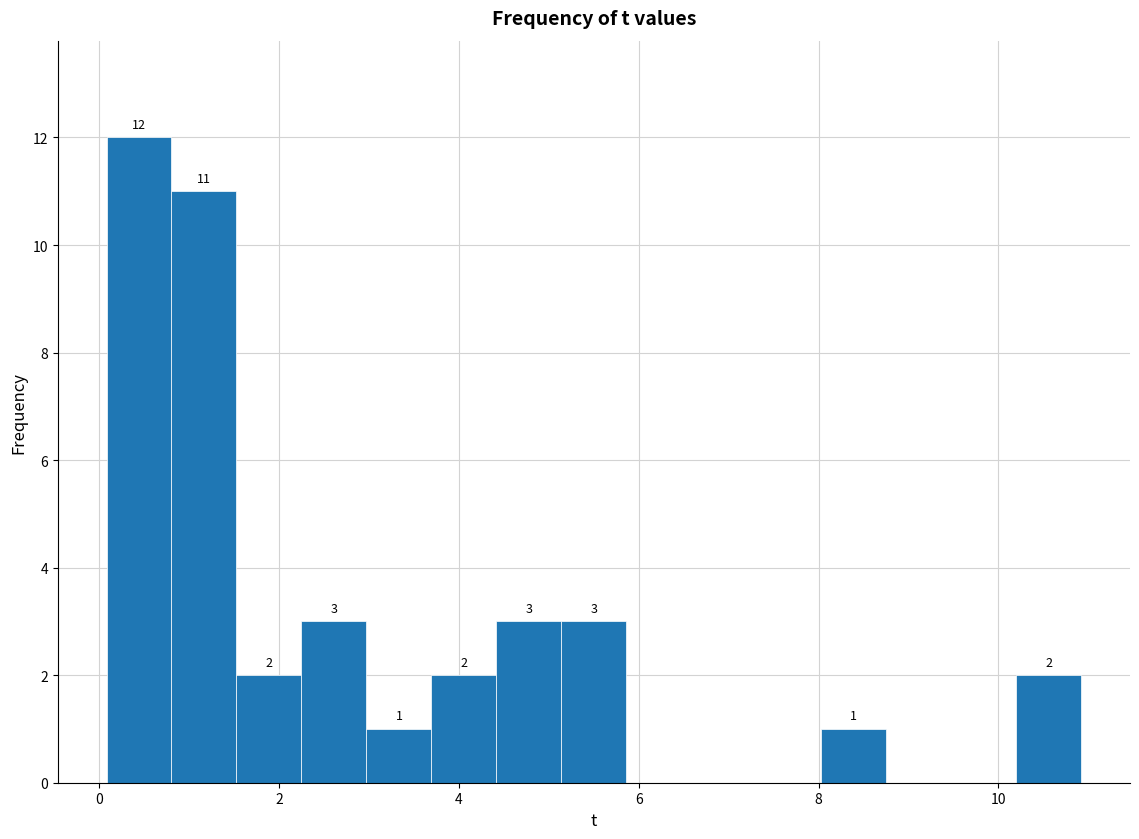

Read against the x-axis, roughly where is the centre of the tallest bar?

0.4